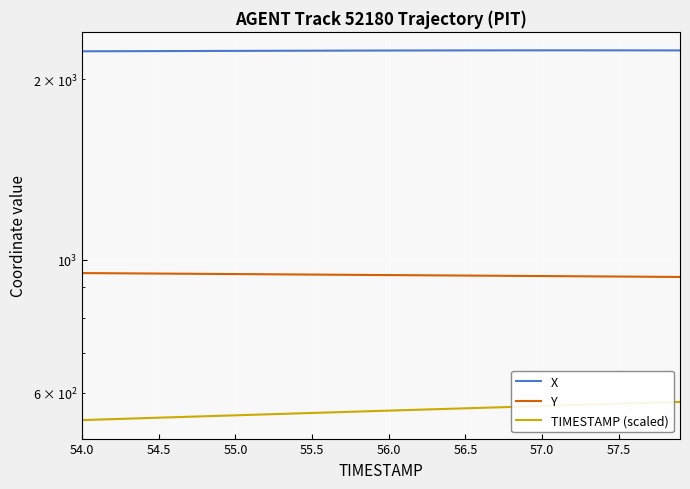

What position from the left is 57.0?

7